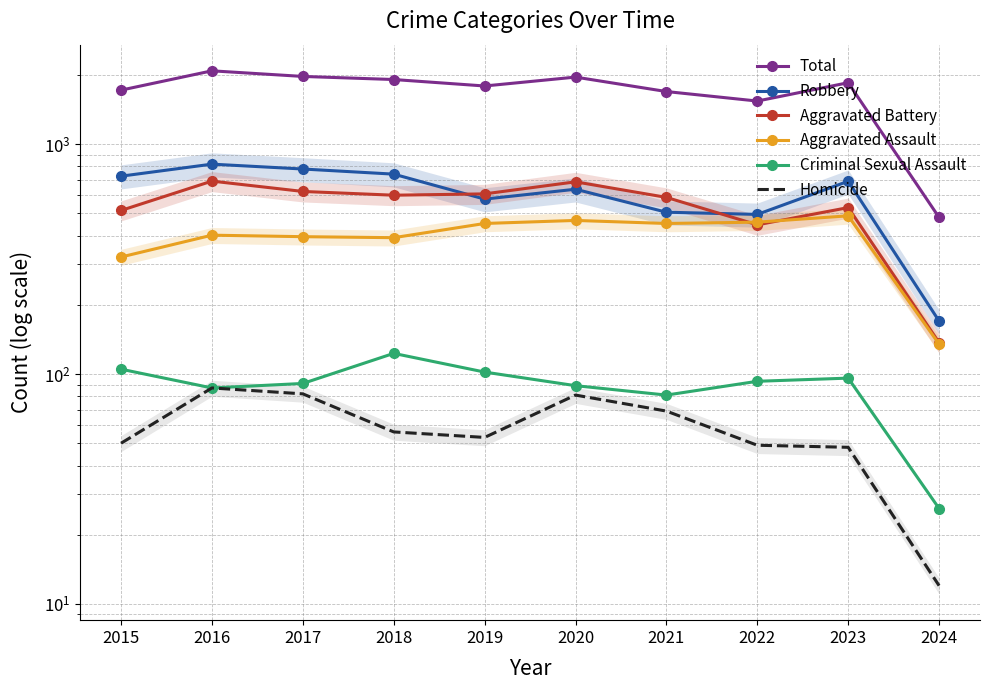

What is the difference between the Aggravated Assault values at 2023 and 2020?

22